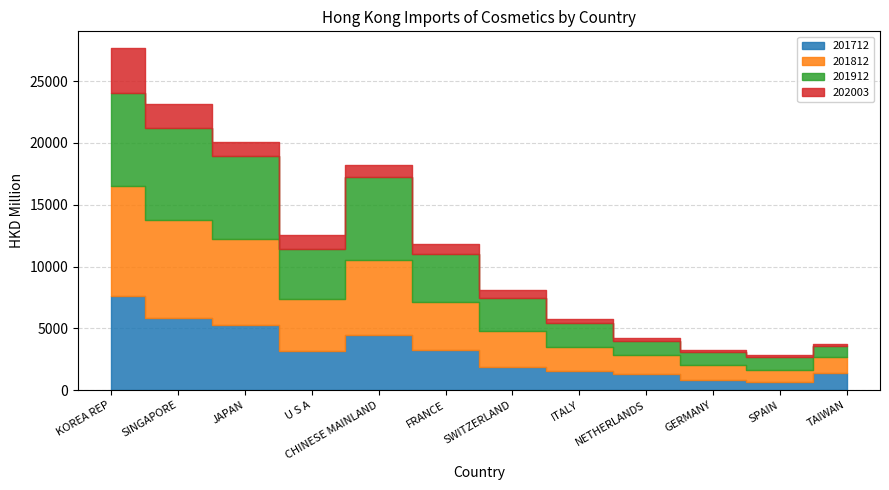

At which label does 201912 reach its peak?

KOREA REP